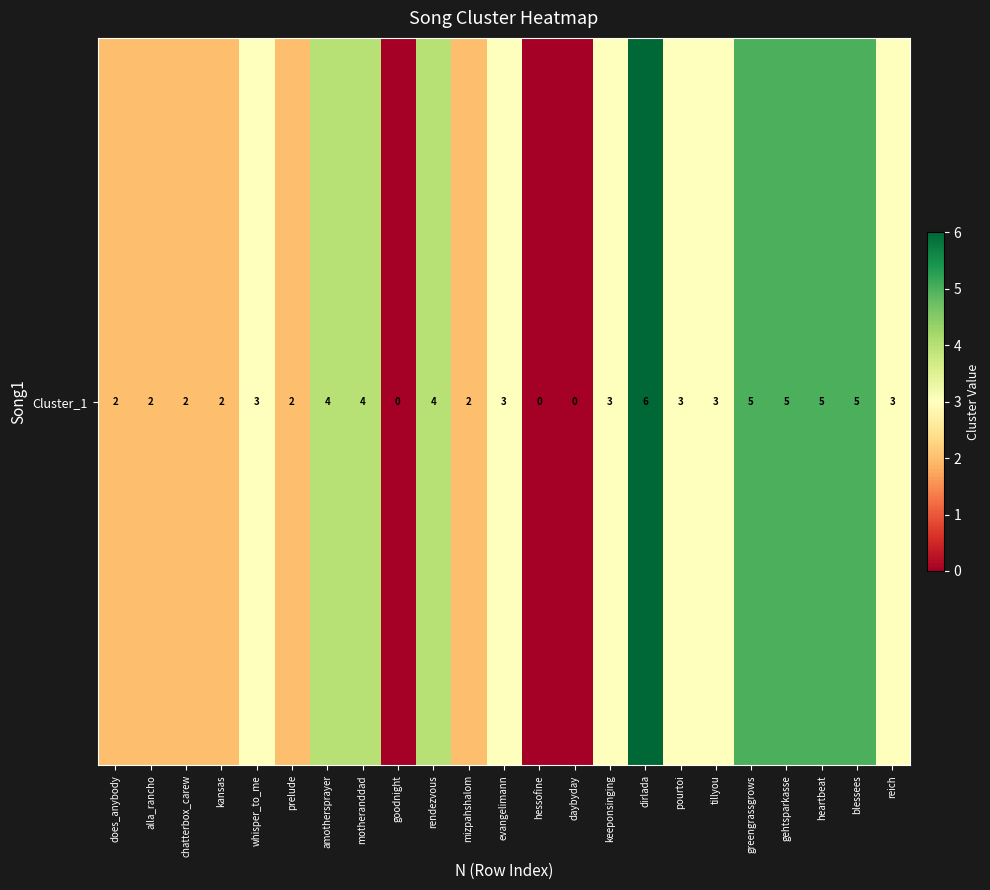

What is the change in value from prelude to heartbeat?

+3